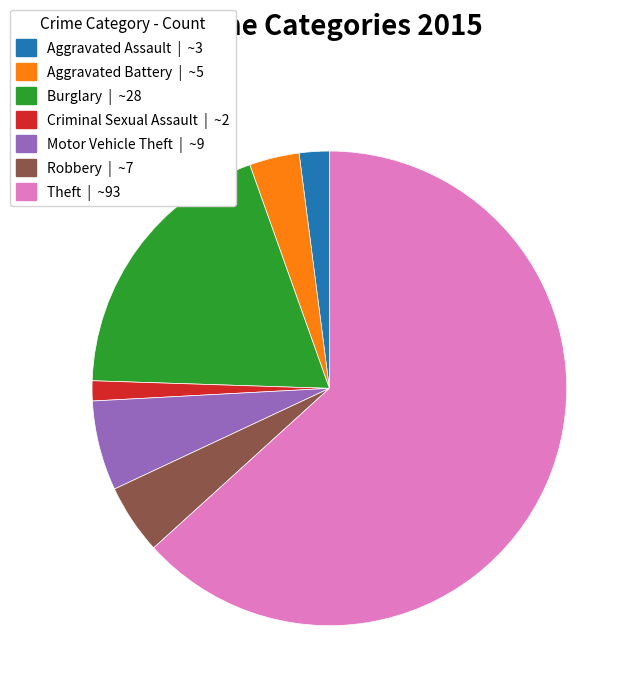

Is it true that Aggravated Assault | ~3 is 2% of the pie?

True